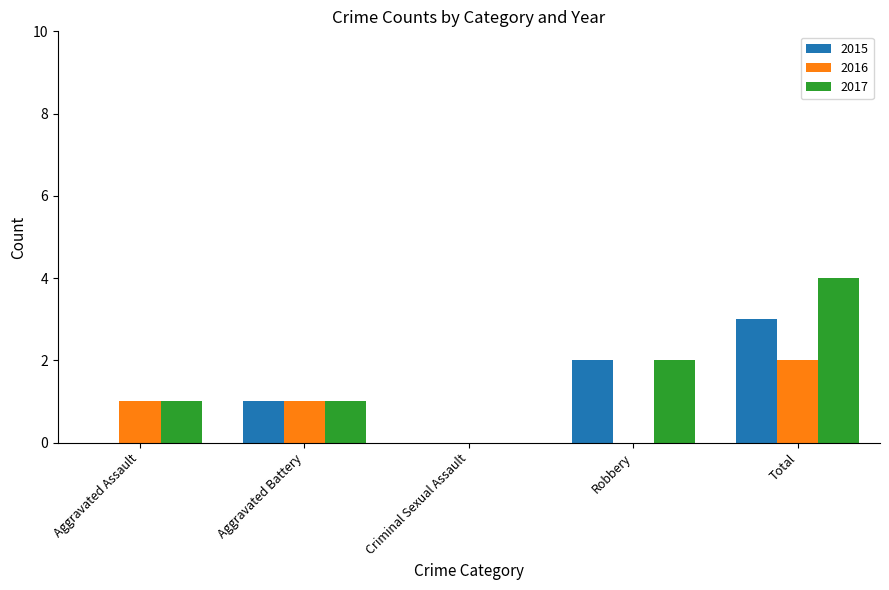

Between Aggravated Assault and Robbery, which series saw the biggest shift?

2015